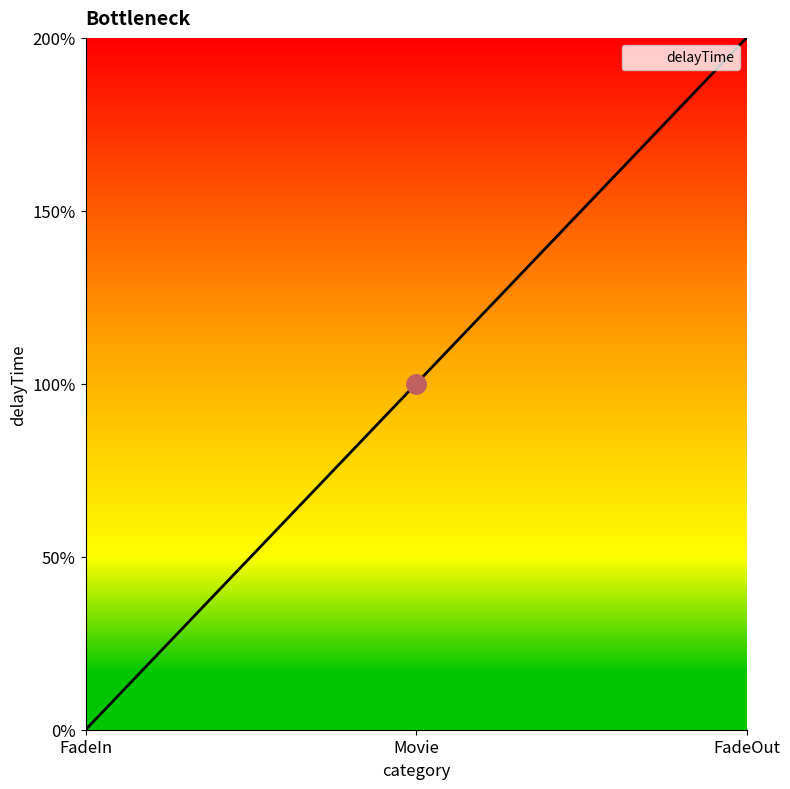

List the labels in order of value, largest first.

FadeOut, Movie, FadeIn